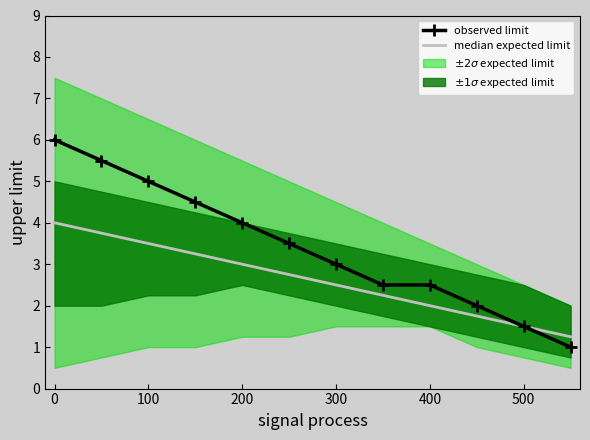

Is it true that observed limit equals 7.8 at 100?

False